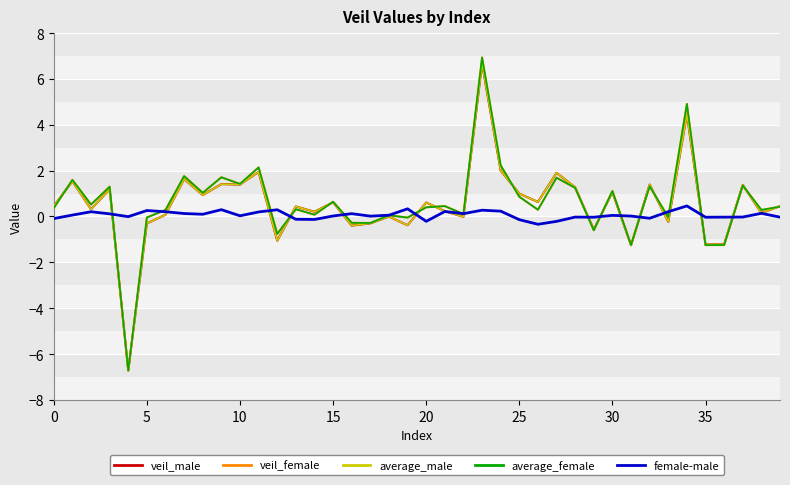

In veil_female, how many points are higher than both neighbors (excluding endpoints)?

15